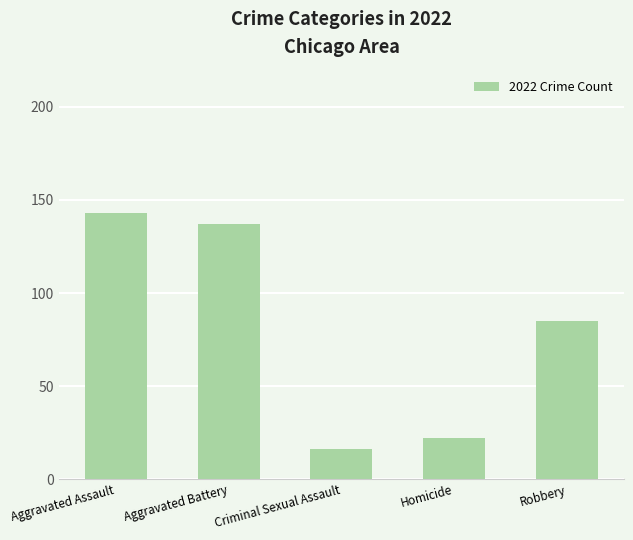

What is the value of the 4th bar from the left?

22